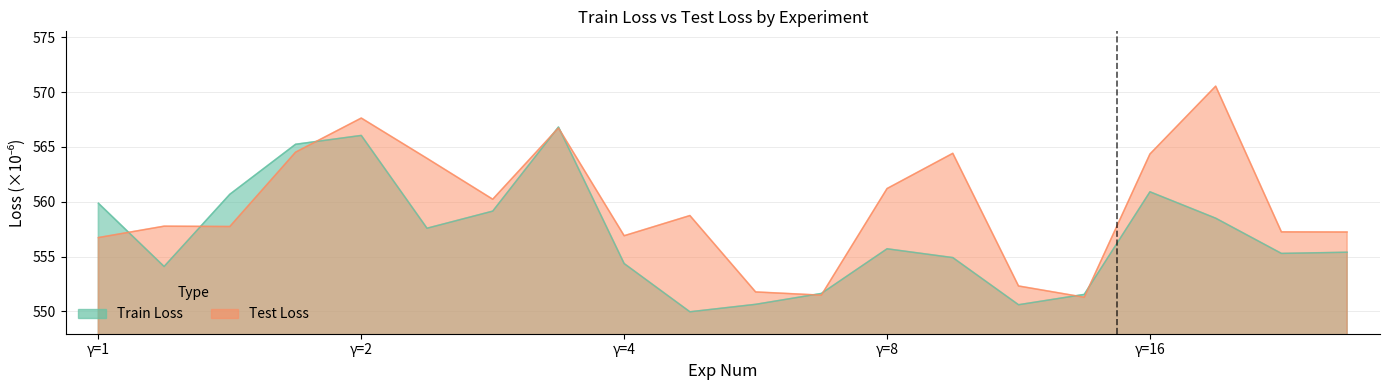

In Train Loss, how many points are higher than both neighbors (excluding endpoints)?

4